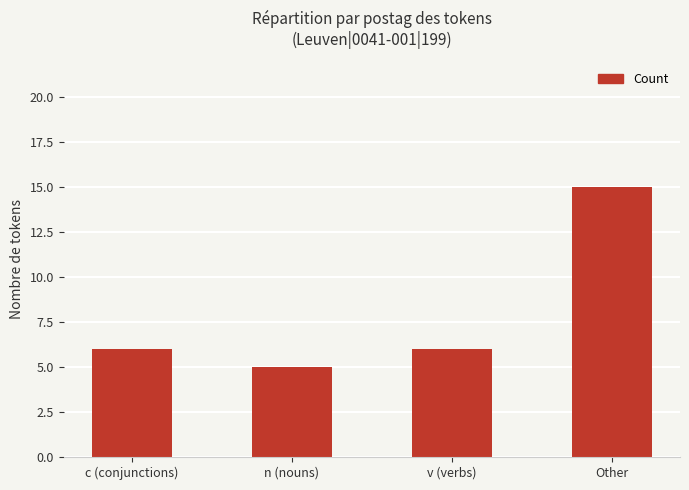

Between Other and n (nouns), which is larger?

Other